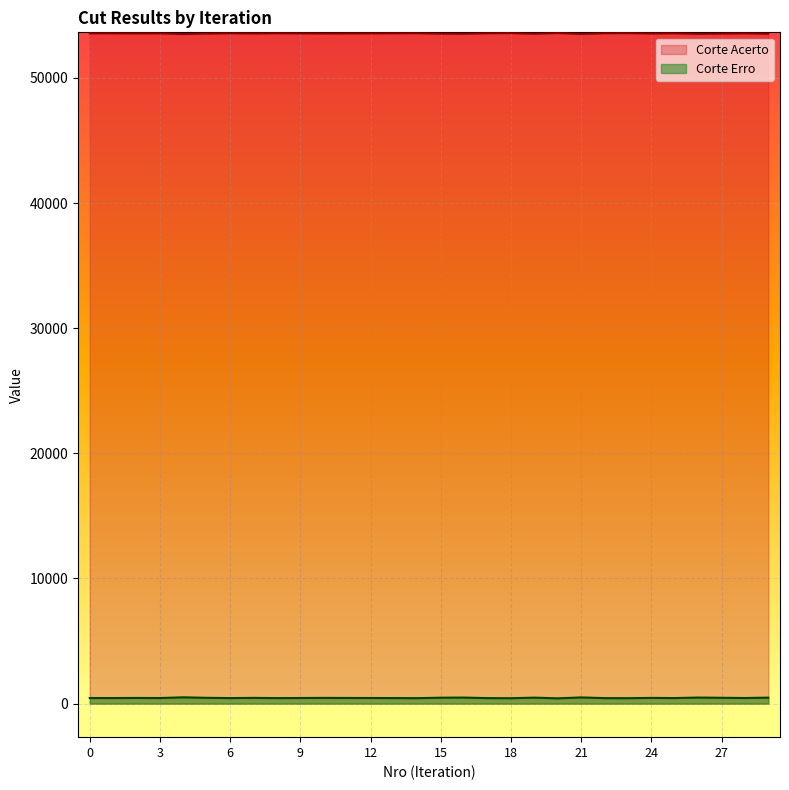

What are all the series names shown in the legend?

Corte Acerto, Corte Erro